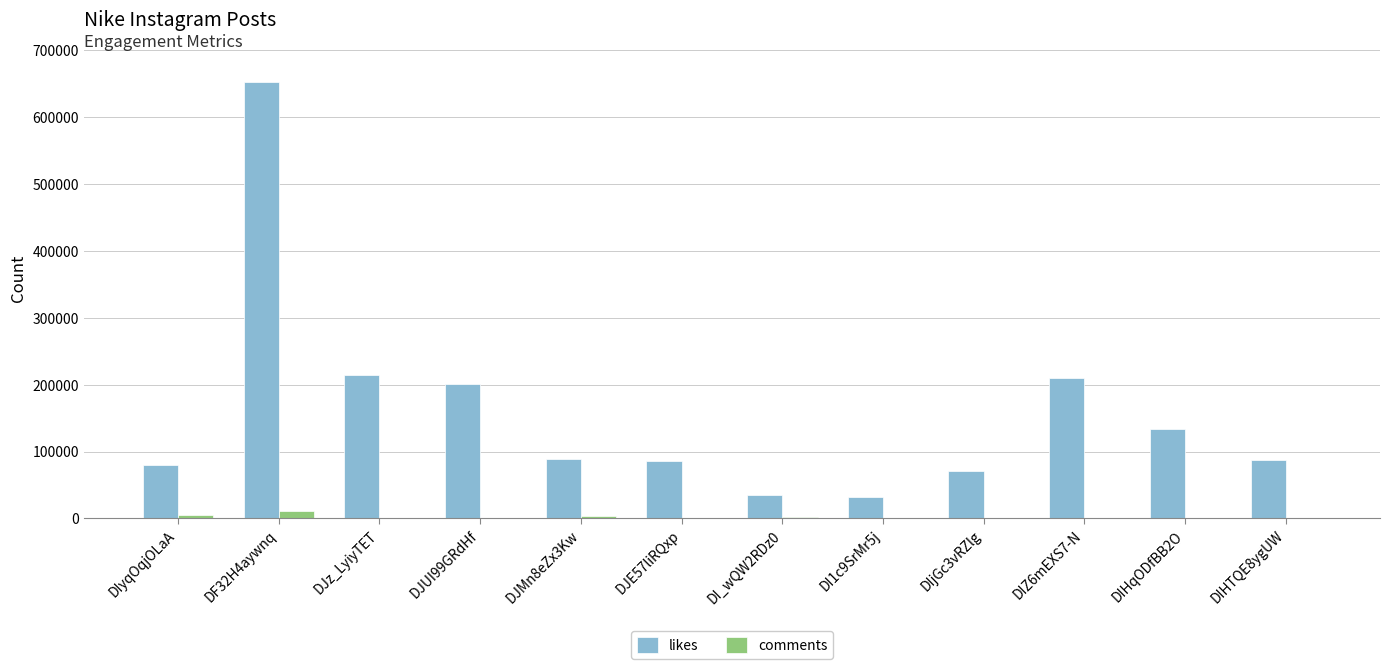

The value of likes at DIZ6mEXS7-N is 343217. True or false?

False